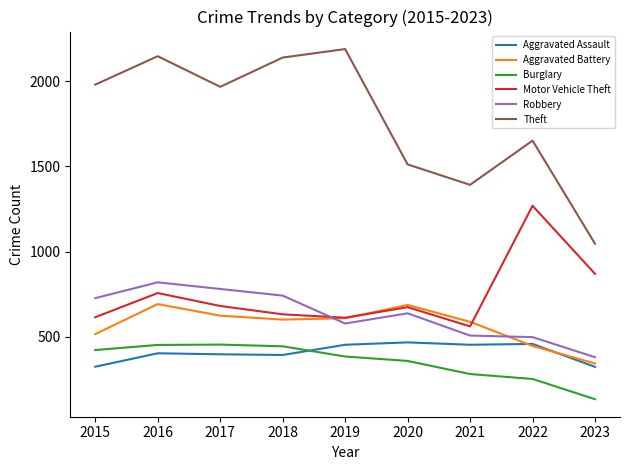

After their last crossing, which series has the higher values: Robbery or Motor Vehicle Theft?

Motor Vehicle Theft